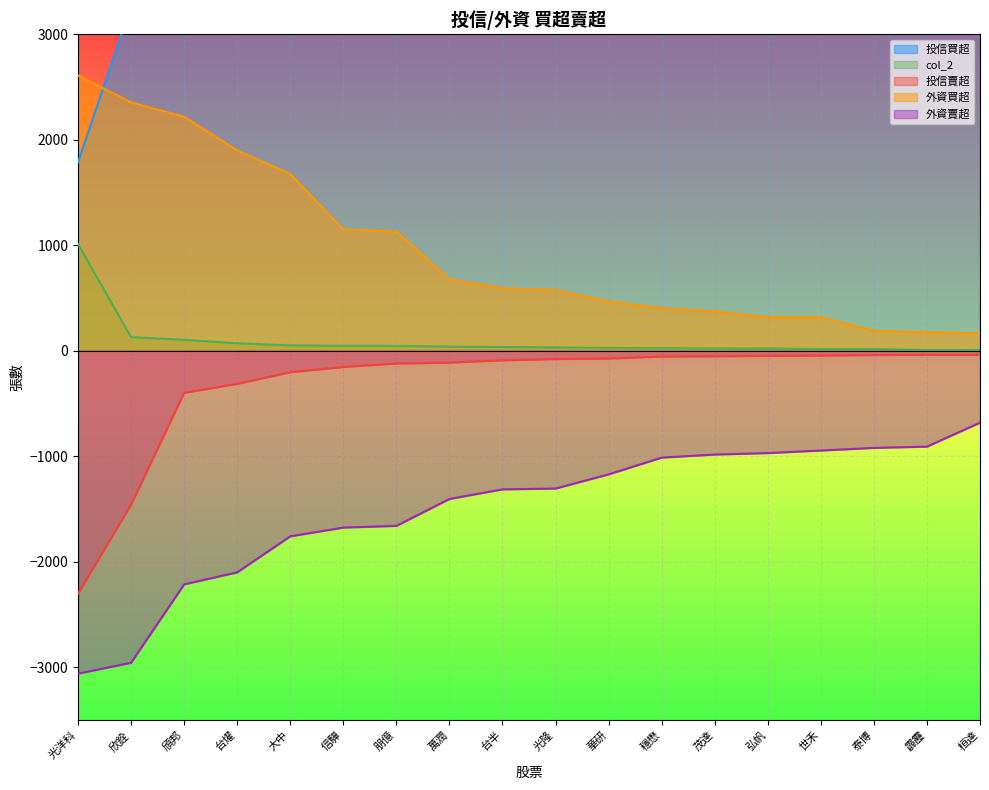

Rank the categories by 外資買超 value from highest to lowest.

光洋科, 欣銓, 頎邦, 台燿, 大中, 信驊, 朋億, 萬潤, 台半, 光隆, 華研, 穩懋, 茂達, 弘帆, 世禾, 泰博, 霹靂, 桓達